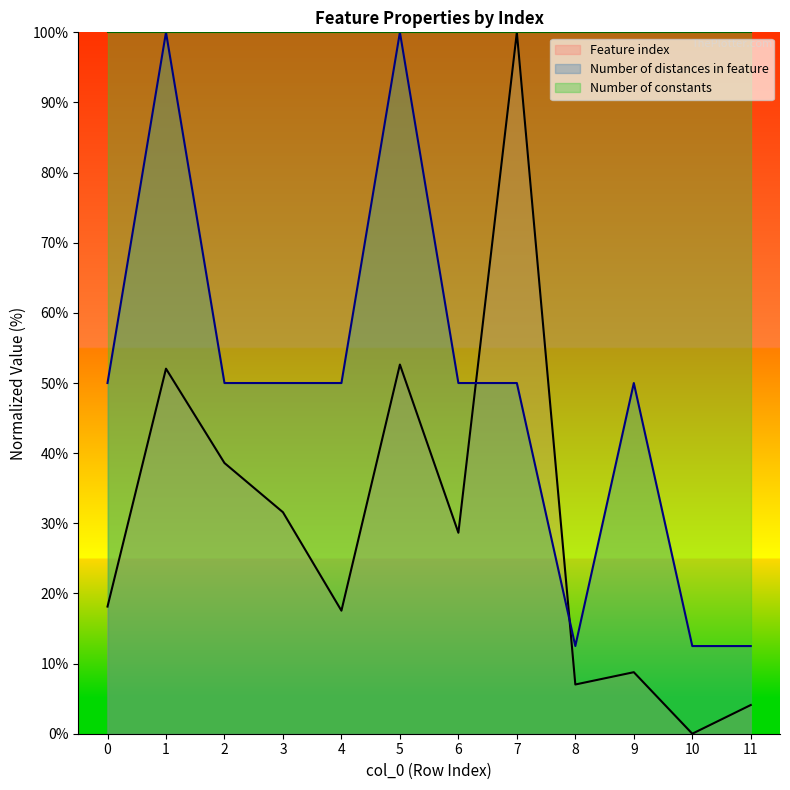

In Number of distances in feature, how many points are higher than both neighbors (excluding endpoints)?

3